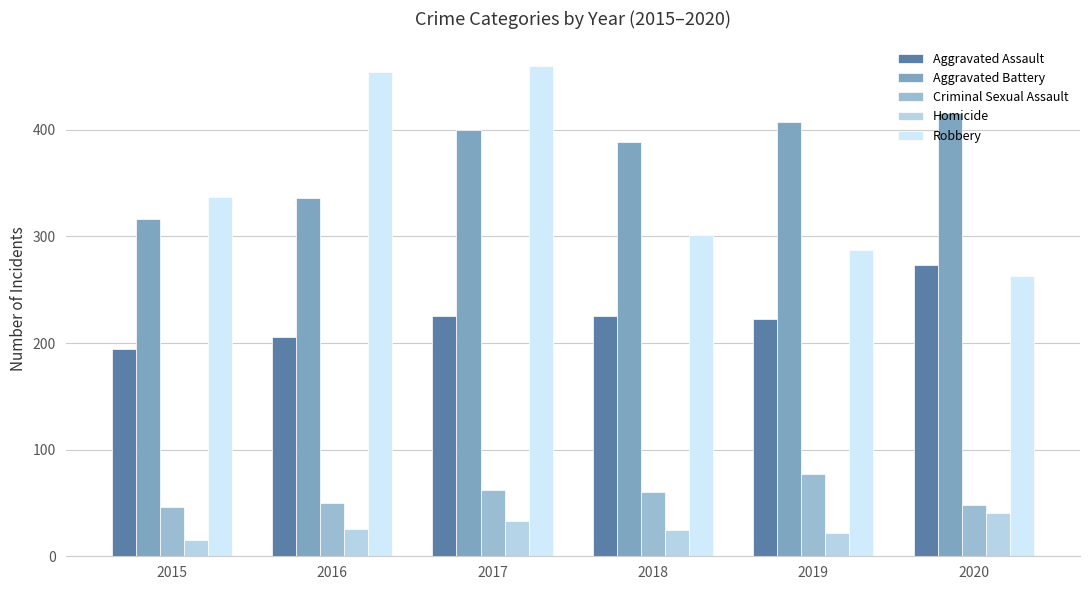

List the series in order of their peak value, highest first.

Robbery, Aggravated Battery, Aggravated Assault, Criminal Sexual Assault, Homicide